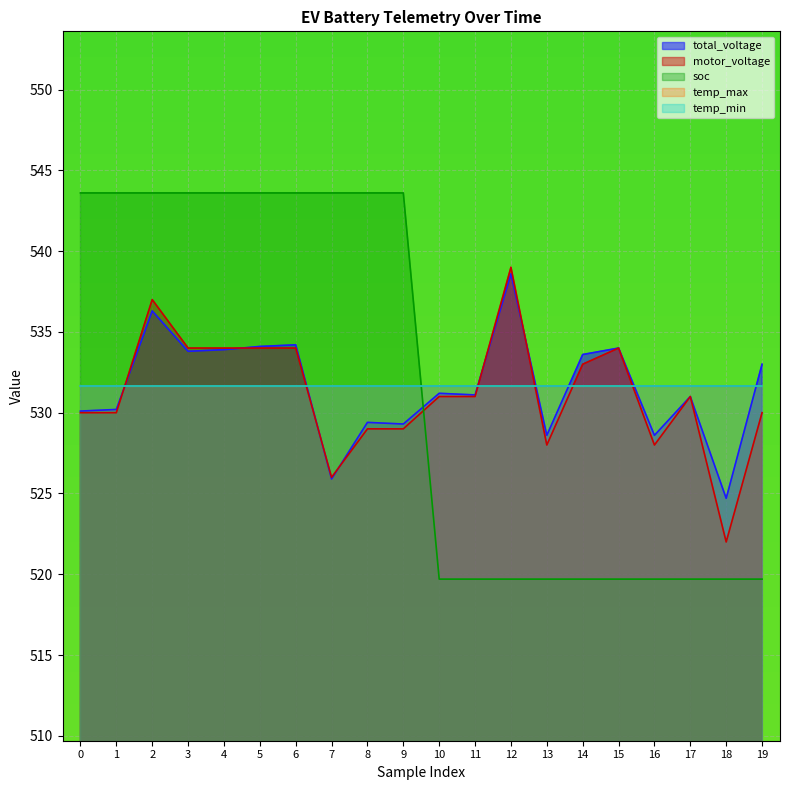

What is the value of the soc point at the 2nd from the left?

543.6